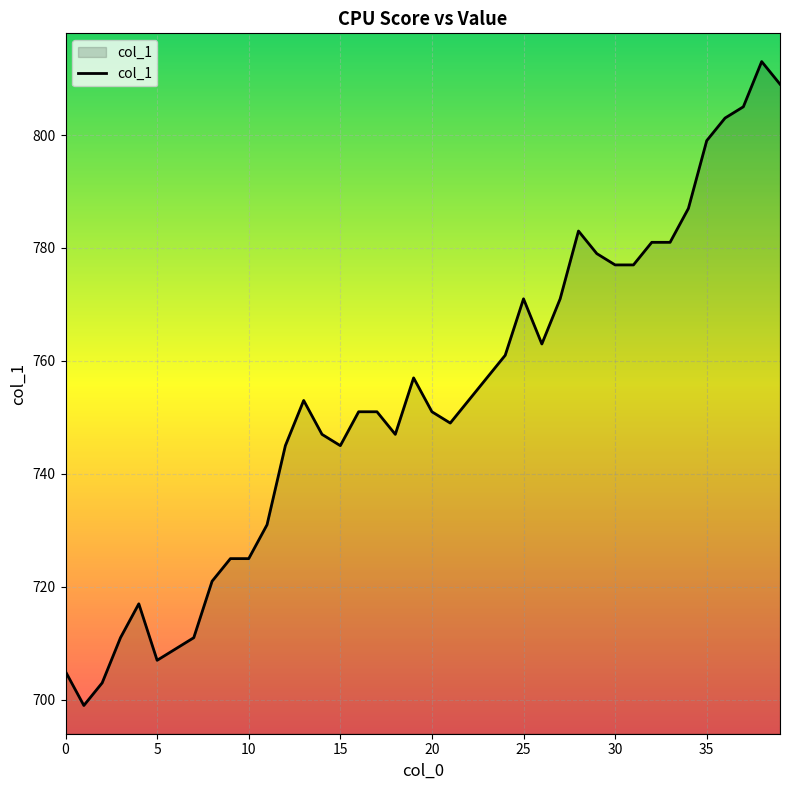

What is the maximum value shown in the chart?

813